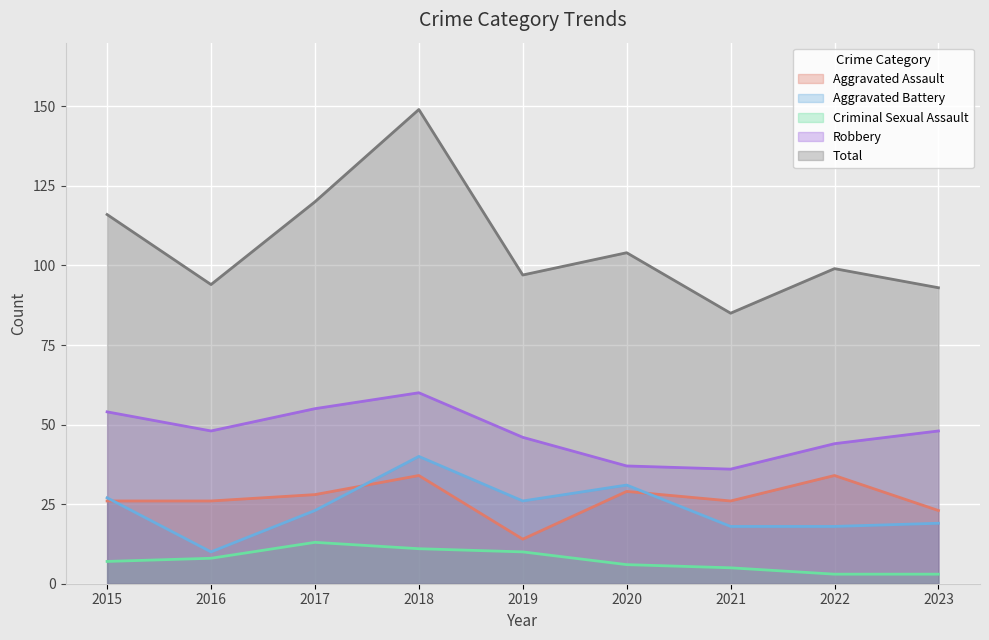

Count the number of data series in this chart.

5